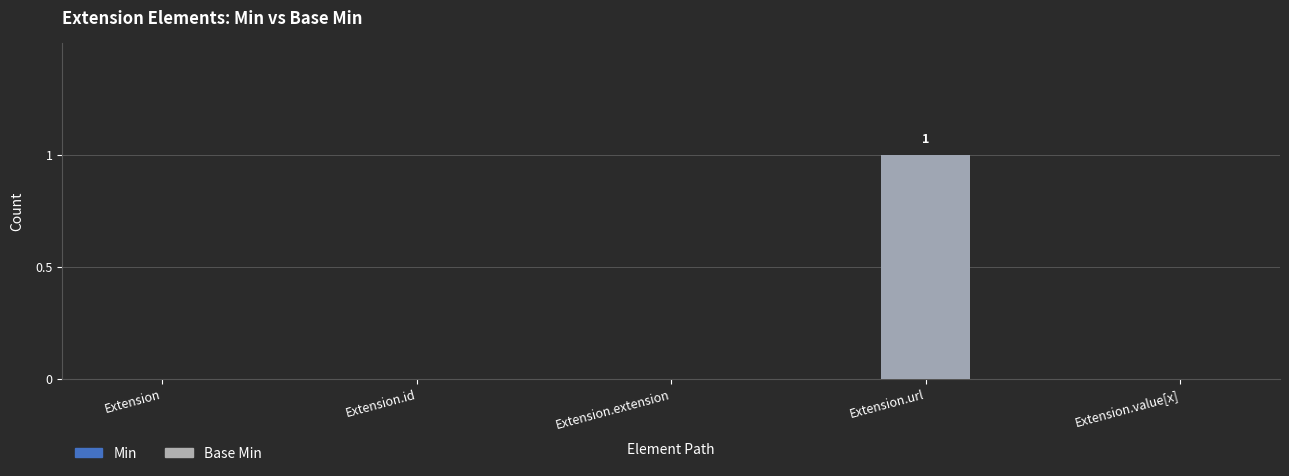

At Extension.extension, list the series in order from largest to smallest.

Min, Base Min